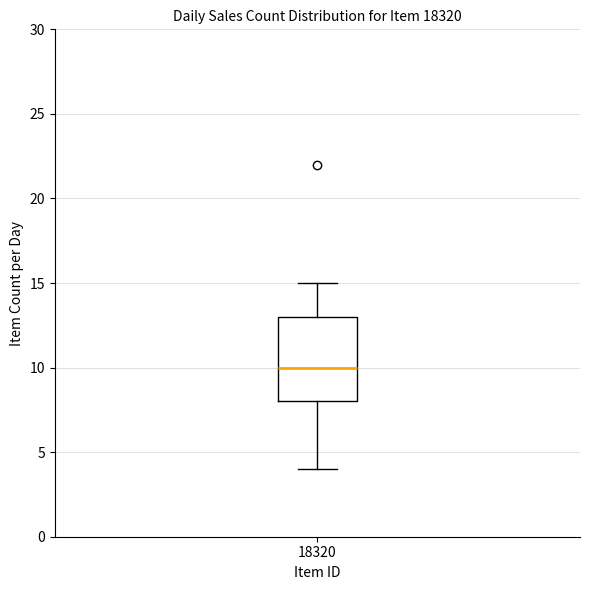

Where is the lower edge of the box at x = 18320 on the y-axis? The values are not printed on the chart, so give them approximately, as read against the axis.

8